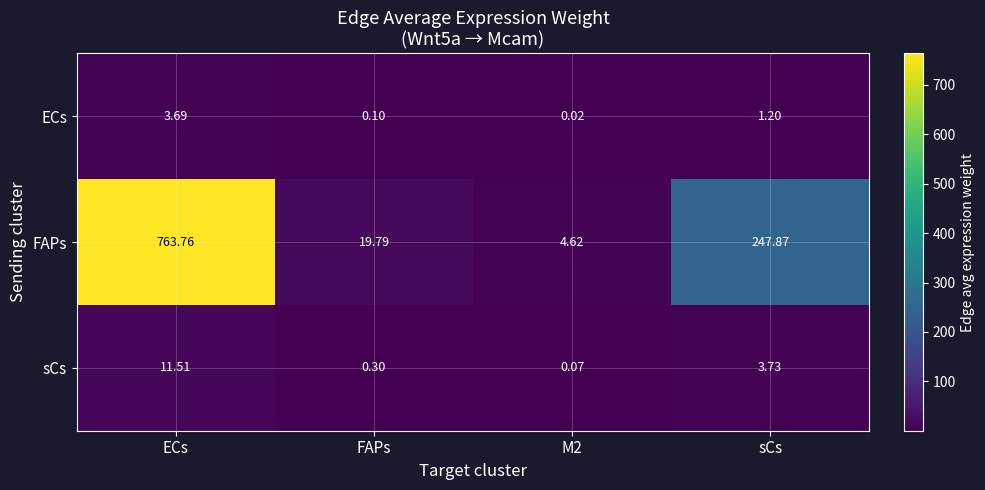

Which series changed the most between ECs and FAPs?

FAPs